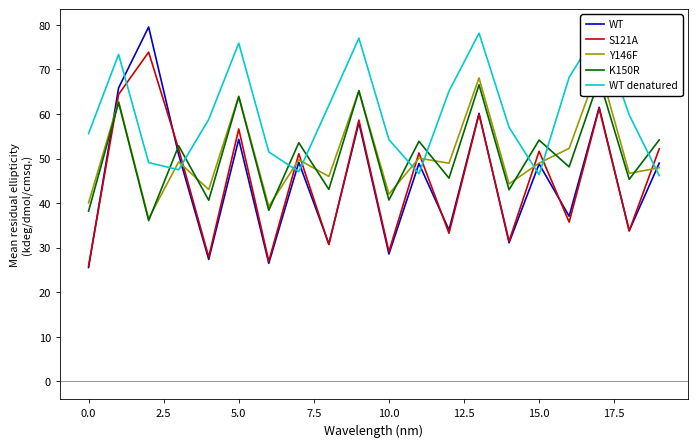

Reading left to right, extract all data points from this chart.

WT: 25.6	65.8	79.5	50.9	27.4	54.3	26.5	49.2	30.9	58.0	28.6	48.9	34.0	60.1	31.1	48.8	37.1	61.5	33.8	49.0
S121A: 25.9	64.4	73.9	52.1	27.9	56.6	27.0	51.1	30.7	58.6	29.1	51.2	33.2	59.9	31.5	51.6	35.7	61.2	33.8	52.2
Y146F: 40.1	62.8	36.5	49.2	43.1	64.0	39.3	49.7	46.0	65.2	42.0	50.1	48.9	68.1	44.3	49.0	52.3	70.8	46.7	47.9
K150R: 38.2	62.5	36.1	52.9	40.6	63.9	38.4	53.5	43.1	65.2	40.7	53.9	45.6	66.5	43.0	54.1	48.1	67.7	45.3	54.2
WT denatured: 55.6	73.4	49.1	47.5	58.8	75.9	51.5	47.0	61.9	77.0	54.2	46.6	65.1	78.1	57.0	46.4	68.2	79.1	59.8	46.2